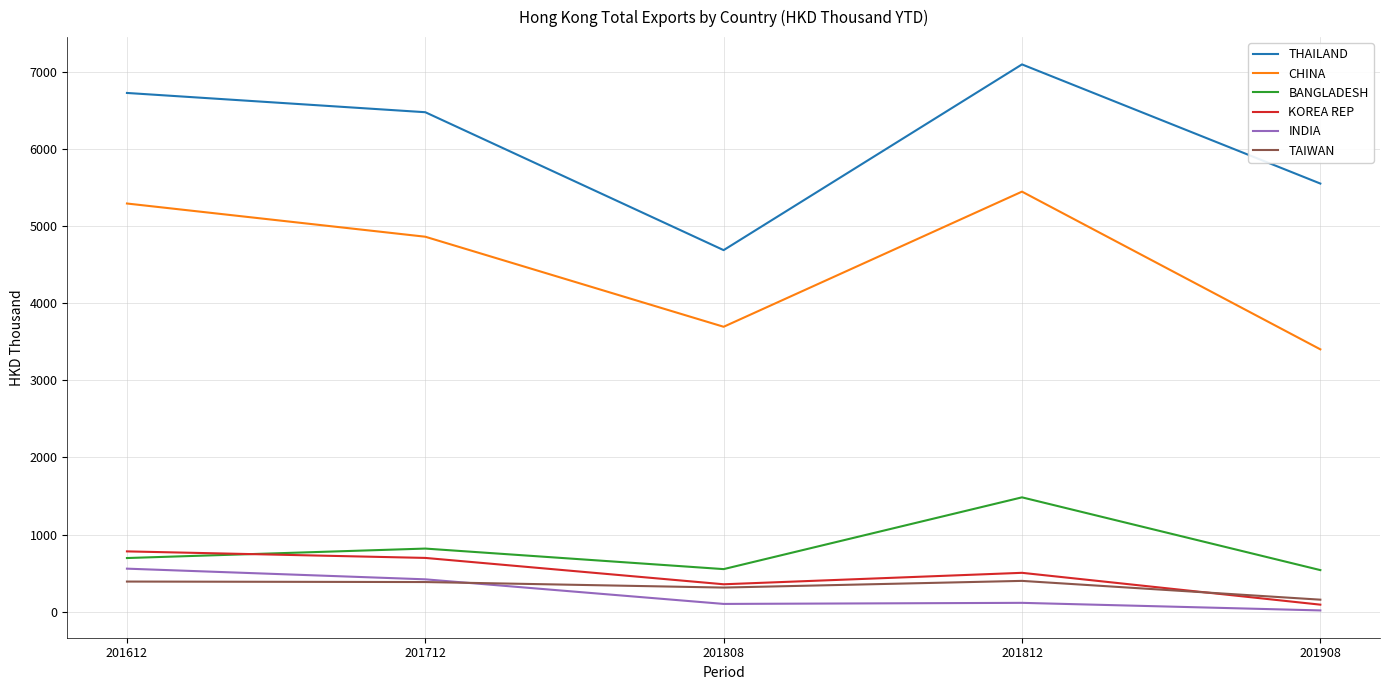

What is the spread (max minus min) of values at 201712?

6097.5